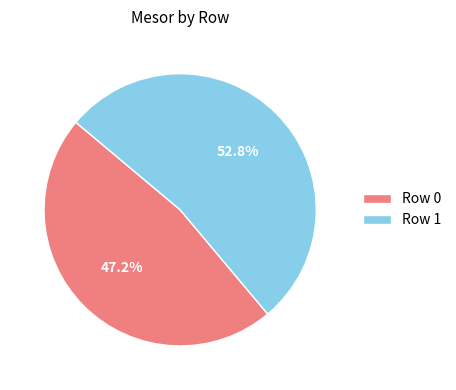

Between Row 1 and Row 0, which is larger?

Row 1